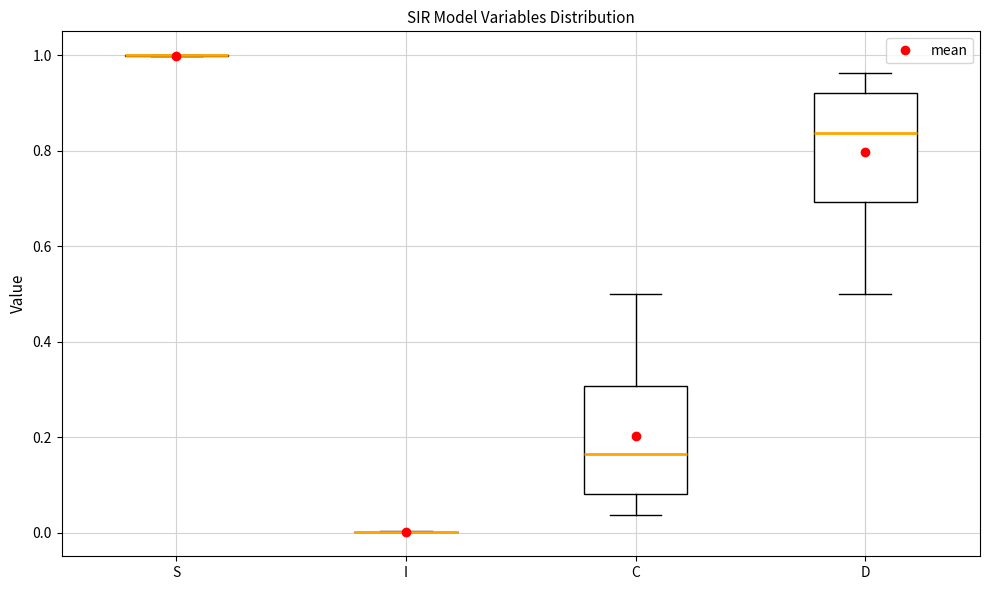

Reading left to right, read every box against the y-axis: the position of its median line, the range the box covers, and the ends of its whiskers. The values are not printed on the chart, so give them approximately, as read against the axis.

S: box collapsed to a line at 1.00, whiskers 1.00 to 1.00
I: box collapsed to a line at 0.00, whiskers 0.00 to 0.00
C: median 0.16, box 0.08 to 0.30, whiskers 0.04 to 0.50
D: median 0.84, box 0.70 to 0.92, whiskers 0.50 to 0.96